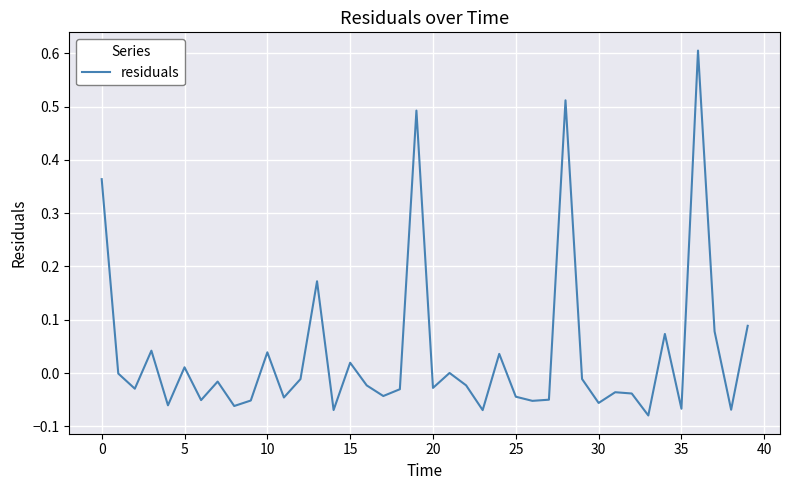

What is the maximum value shown in the chart?

0.6